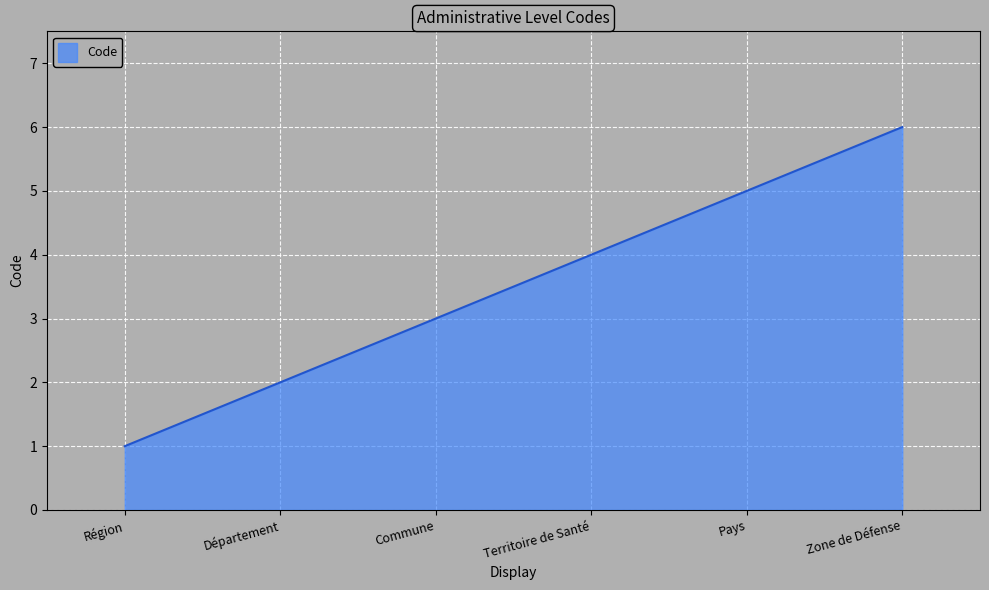

What is the change in value from Région to Département?

+1